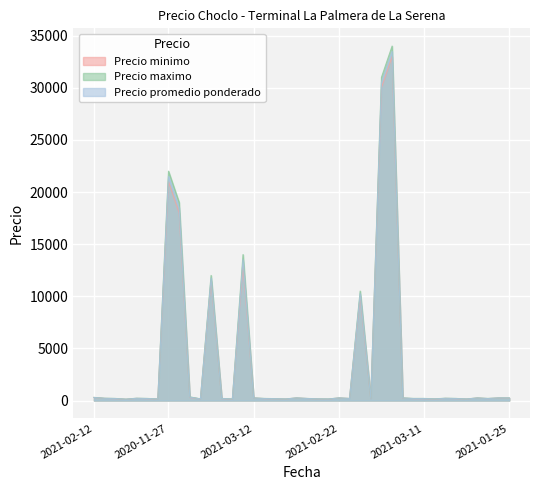

What is the total value across all series at 2021-03-26?

630